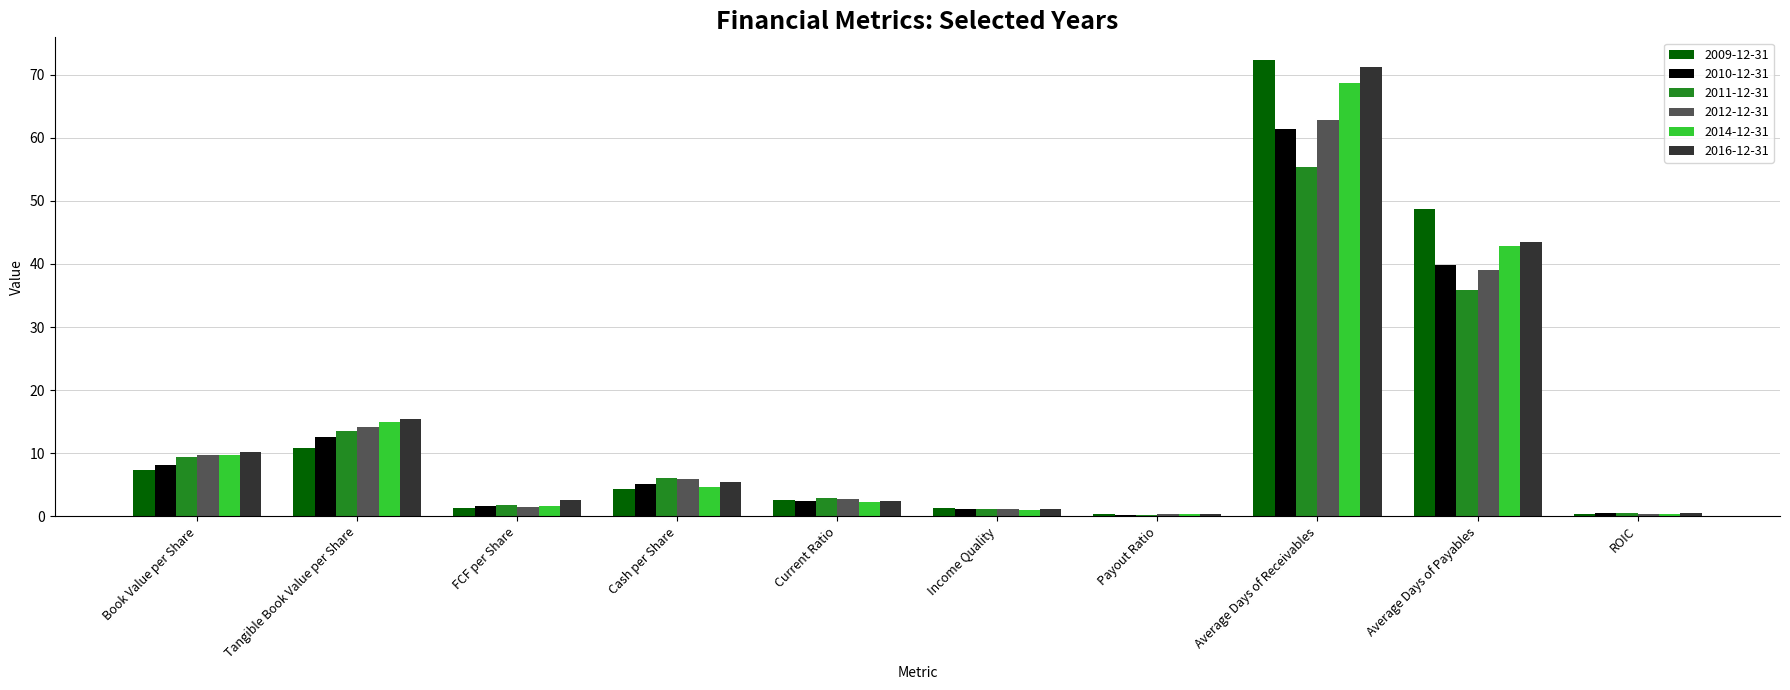

Are the bars grouped side by side (vs. stacked)?

Yes